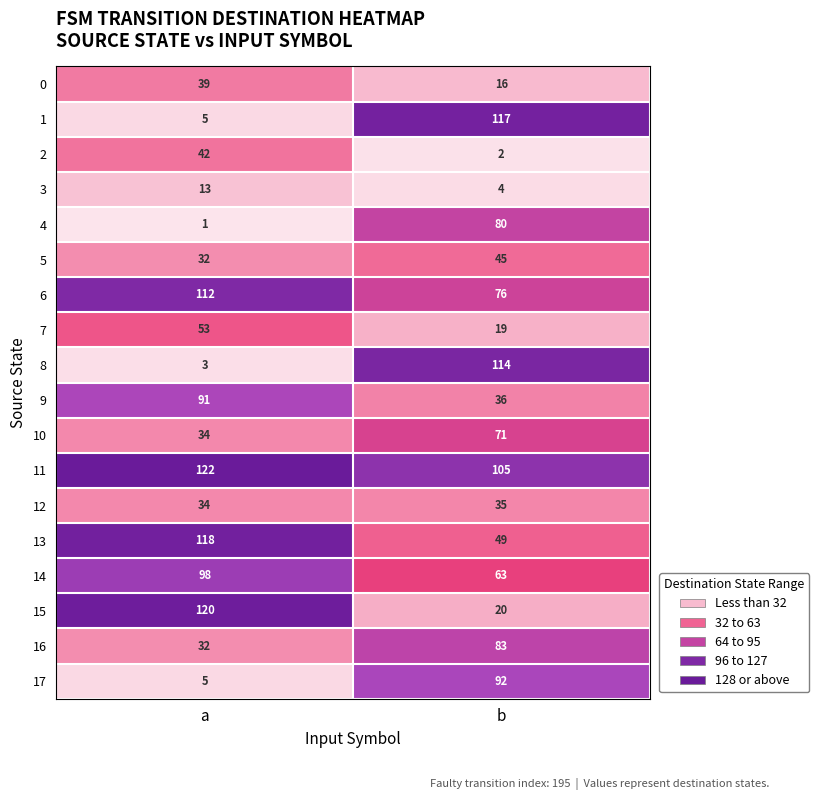

What is the difference between the 5 values at b and a?

13